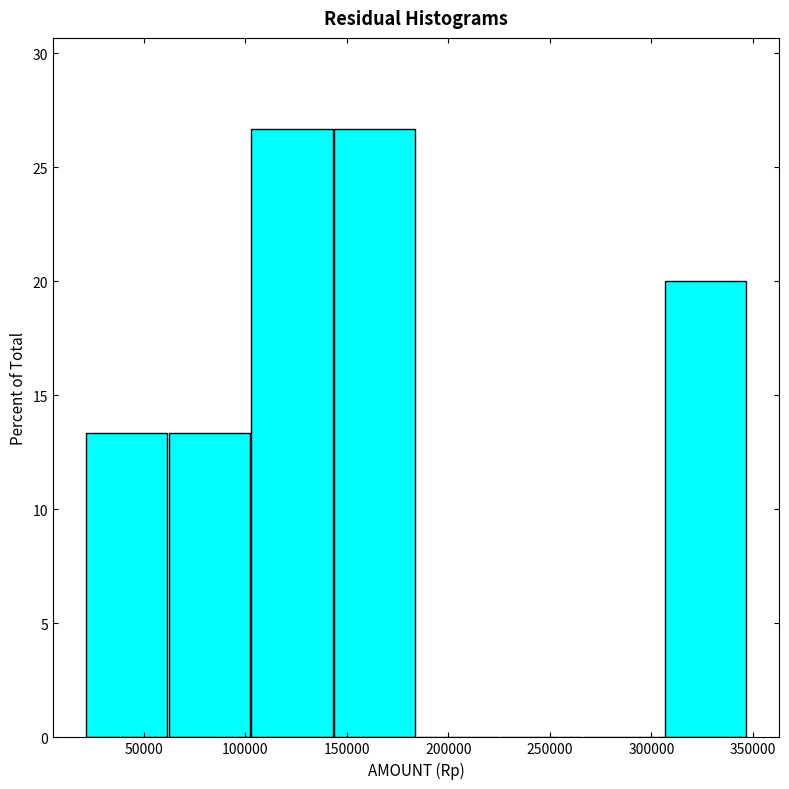

Reading left to right, list every bar in this chart as the range it spans on the x-axis followed by its height. Neither the bar edges nor the heights are printed on the chart, so give them approximately, as read against the axes.

20000 to 60000: 13.5
60000 to 105000: 13.5
105000 to 145000: 26.5
145000 to 185000: 26.5
185000 to 225000: 0
225000 to 265000: 0
265000 to 305000: 0
305000 to 345000: 20.0